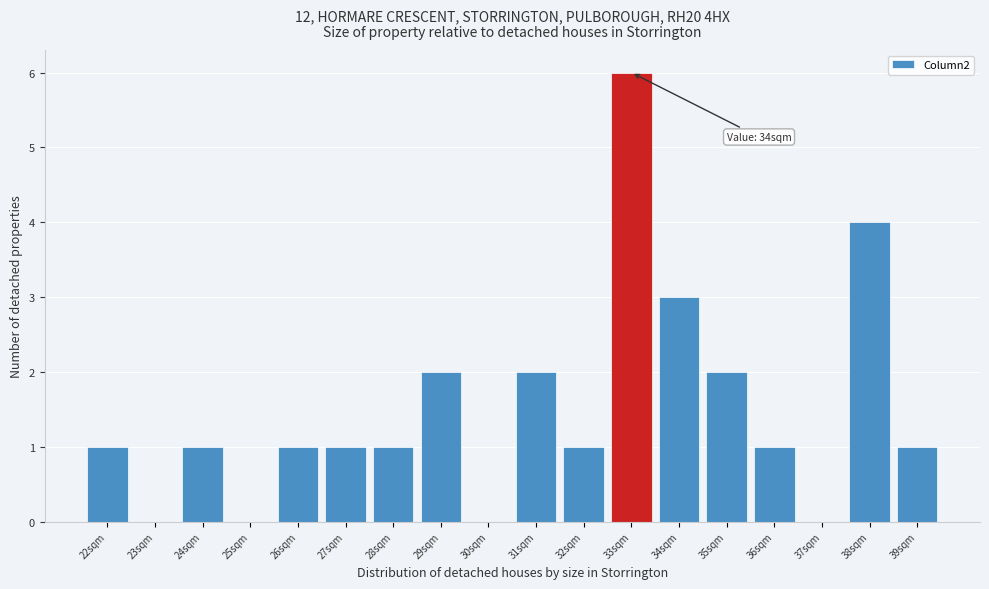

Reading left to right, list all the values displayed in this chart.

22sqm=1	23sqm=0	24sqm=1	25sqm=0	26sqm=1	27sqm=1	28sqm=1	29sqm=2	30sqm=0	31sqm=2	32sqm=1	33sqm=6	34sqm=3	35sqm=2	36sqm=1	37sqm=0	38sqm=4	39sqm=1